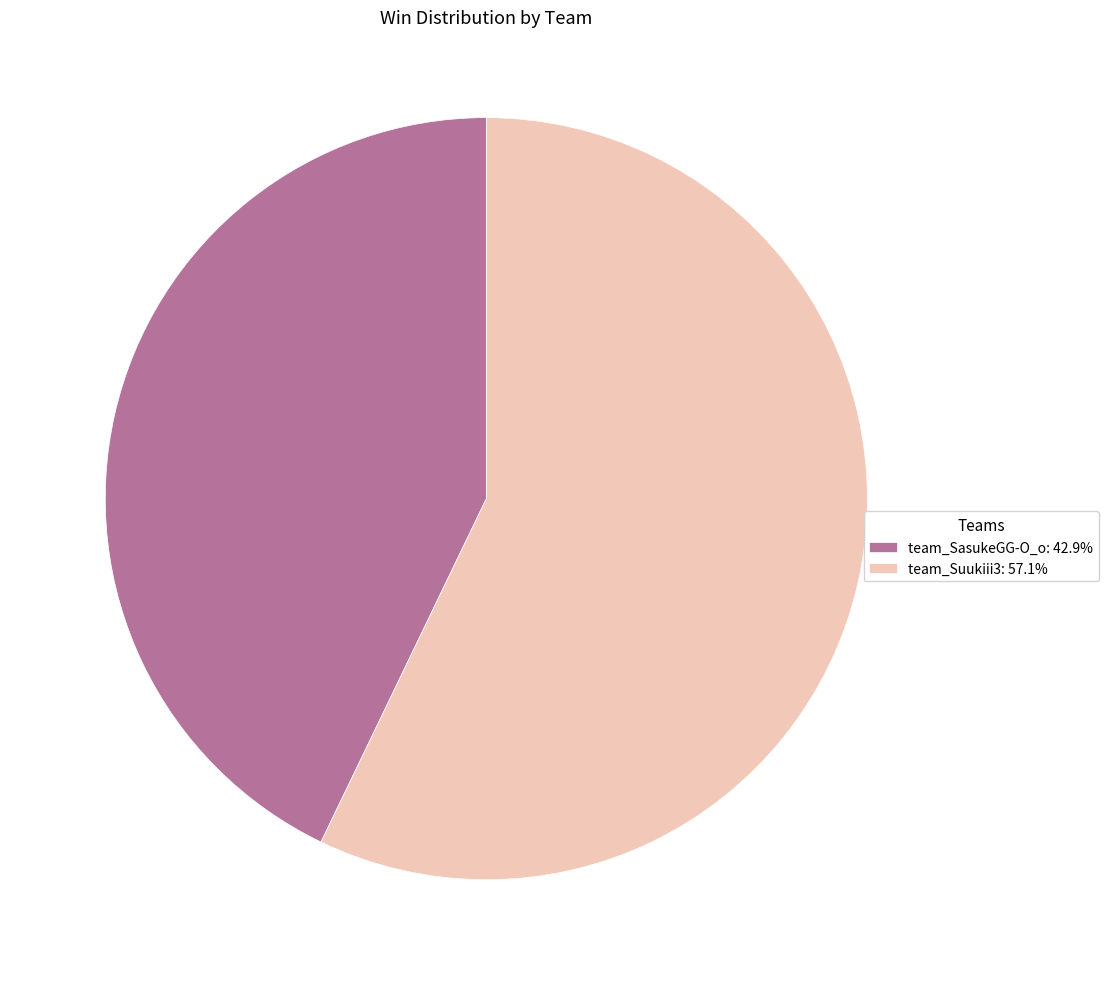

Approximately how many times larger is the value at team_Suukiii3: 57.1% compared to team_SasukeGG-O_o: 42.9%?

1.3